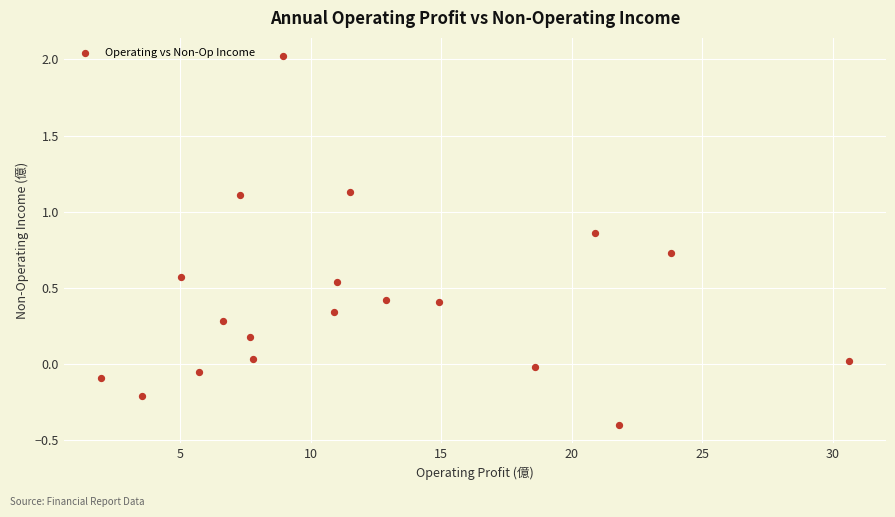

What is the range of X values (max minus min)?

28.6